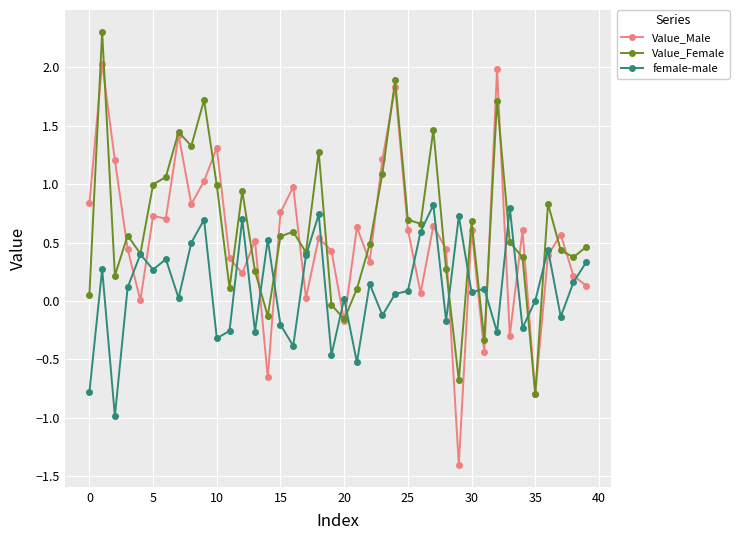

Rank the series by their average value, from lowest to highest.

female-male, Value_Male, Value_Female